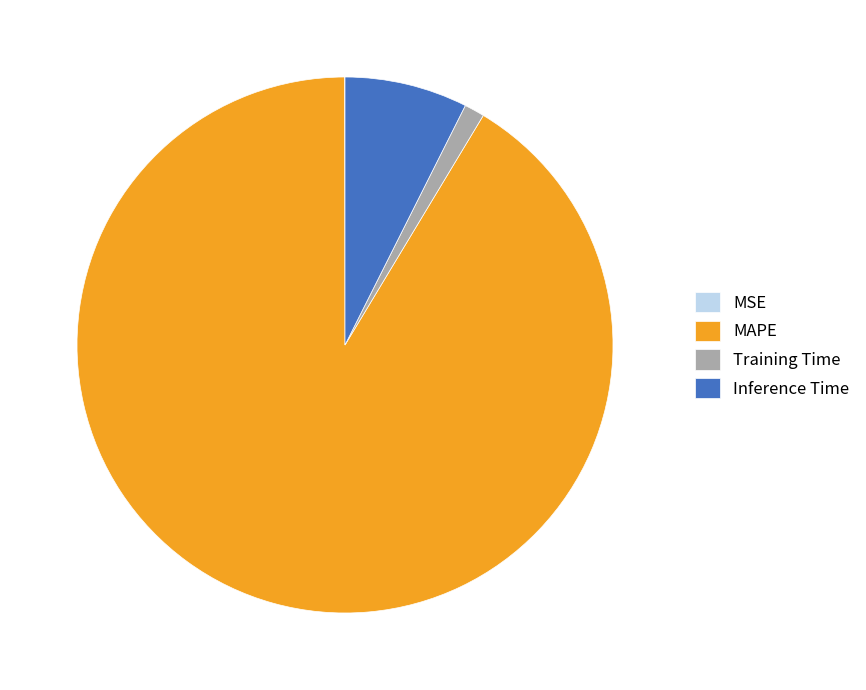

What is the majority slice?

MAPE